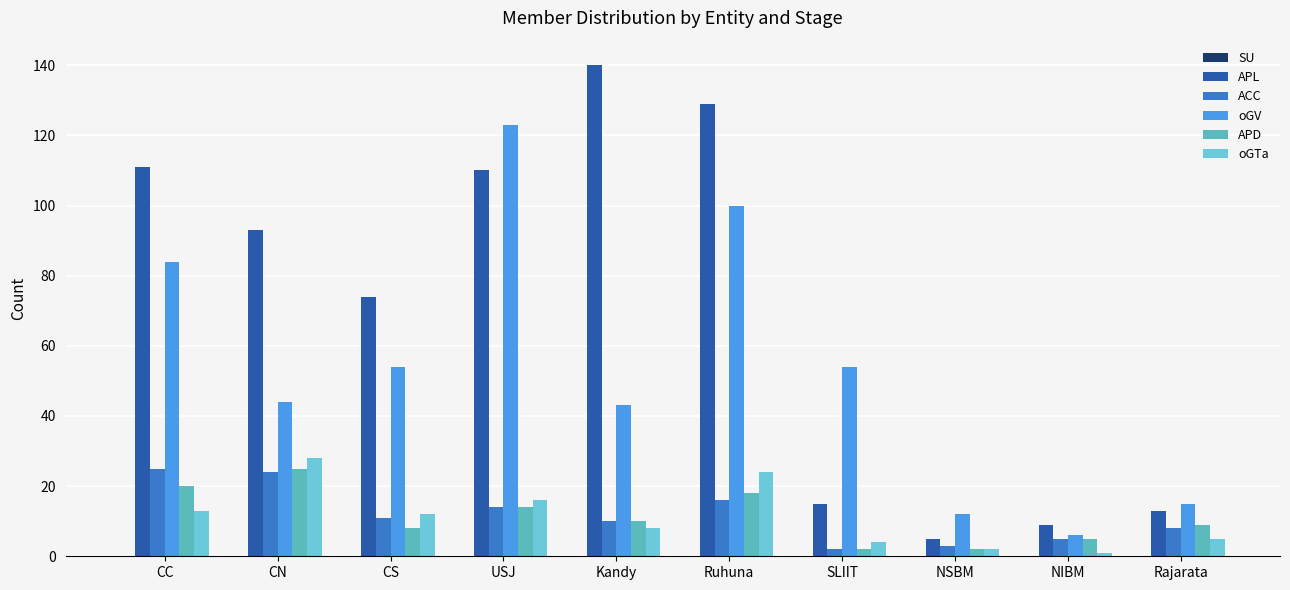

Reading right to left, extract all data points from this chart.

SU: Rajarata=0	NIBM=0	NSBM=0	SLIIT=0	Ruhuna=0	Kandy=0	USJ=0	CS=0	CN=0	CC=0
APL: Rajarata=13	NIBM=9	NSBM=5	SLIIT=15	Ruhuna=129	Kandy=140	USJ=110	CS=74	CN=93	CC=111
ACC: Rajarata=8	NIBM=5	NSBM=3	SLIIT=2	Ruhuna=16	Kandy=10	USJ=14	CS=11	CN=24	CC=25
oGV: Rajarata=15	NIBM=6	NSBM=12	SLIIT=54	Ruhuna=100	Kandy=43	USJ=123	CS=54	CN=44	CC=84
APD: Rajarata=9	NIBM=5	NSBM=2	SLIIT=2	Ruhuna=18	Kandy=10	USJ=14	CS=8	CN=25	CC=20
oGTa: Rajarata=5	NIBM=1	NSBM=2	SLIIT=4	Ruhuna=24	Kandy=8	USJ=16	CS=12	CN=28	CC=13